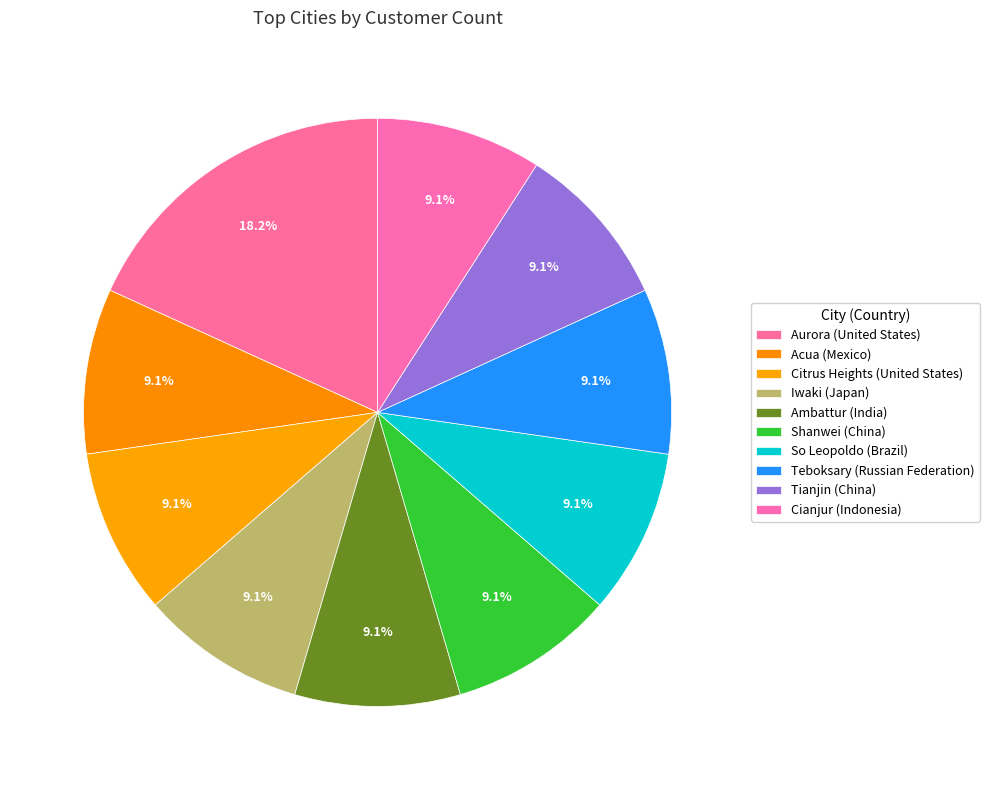

Does Teboksary (Russian Federation) represent more than half of the total?

No